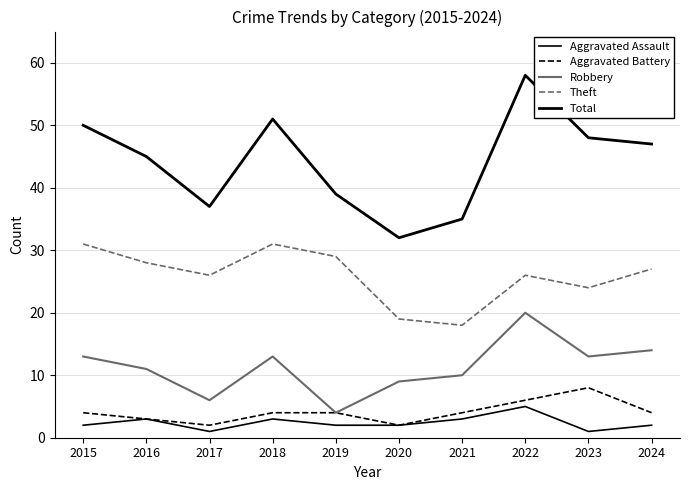

What is the maximum value for Robbery?

20